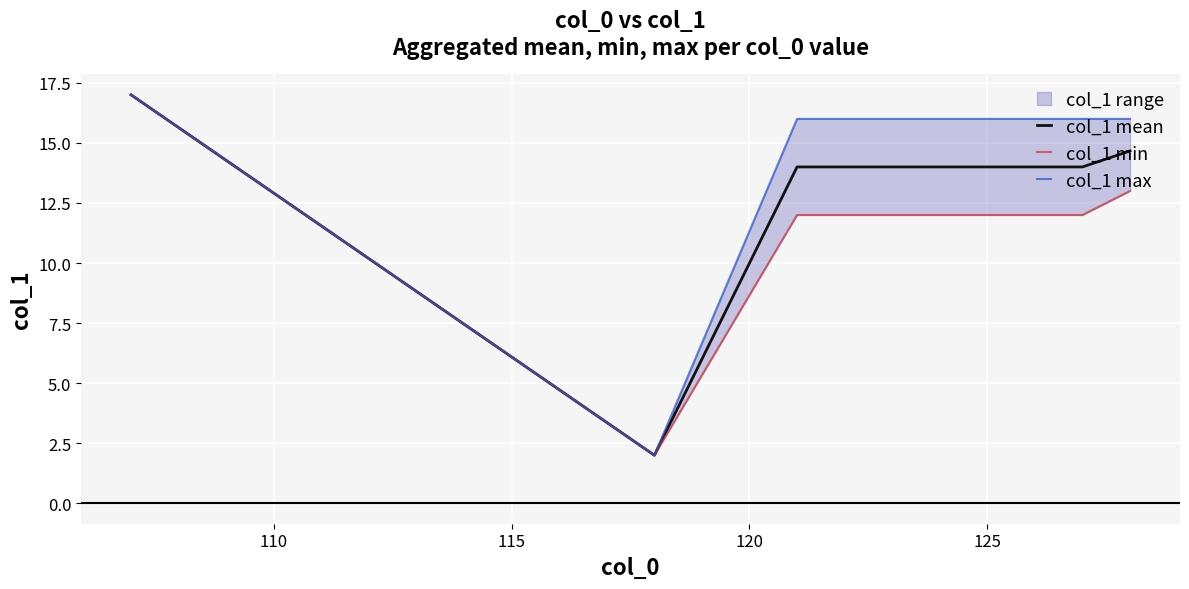

Reading left to right, extract all data points from this chart.

col_1 mean: 17.0	2.0	14.0	14.0	14.0	14.0	14.0	14.0	14.0	14.7
col_1 min: 17.0	2.0	12.0	12.0	12.0	12.0	12.0	12.0	12.0	13.0
col_1 max: 17.0	2.0	16.0	16.0	16.0	16.0	16.0	16.0	16.0	16.0